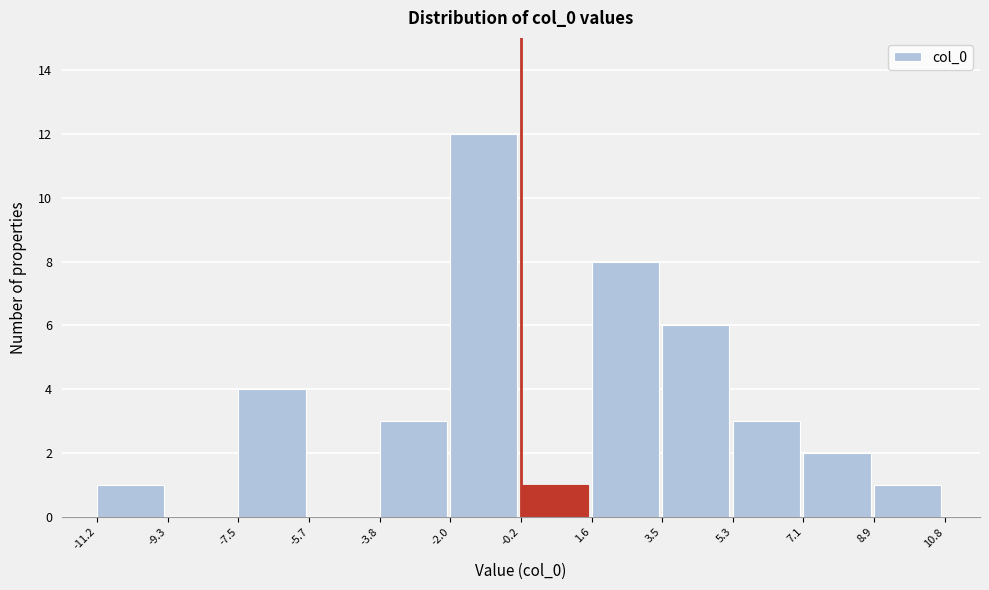

Reading left to right, transcribe this chart: for each bar, give the range it covers on the x-axis and its height. The values are not printed on the chart, so give them approximately, as read against the axis.

-11.2 to -9.3: 1
-9.3 to -7.5: 0
-7.5 to -5.7: 4
-5.7 to -3.8: 0
-3.8 to -2.0: 3
-2.0 to -0.2: 12
-0.2 to 1.6: 1
1.6 to 3.5: 8
3.5 to 5.3: 6
5.3 to 7.1: 3
7.1 to 8.9: 2
8.9 to 10.8: 1